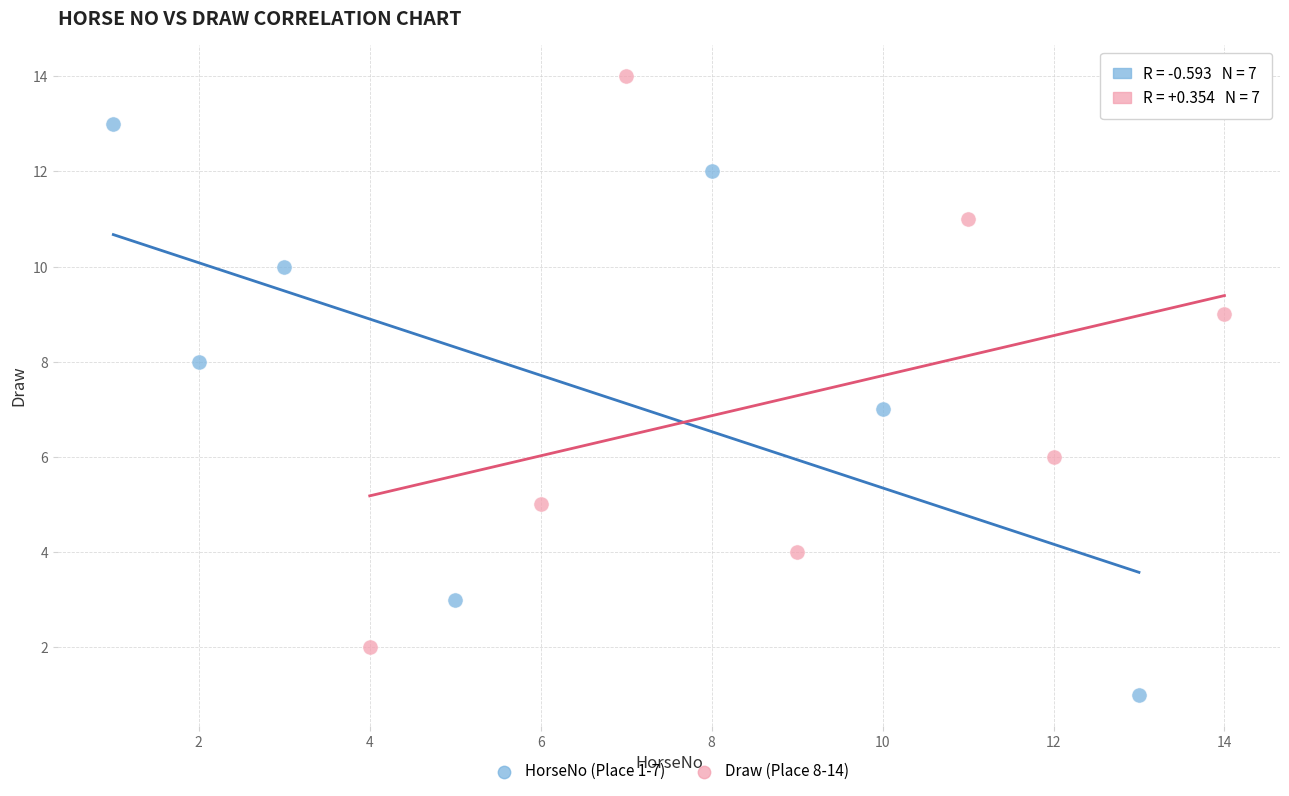

Which series contains the highest Y value?

Draw (Place 8-14)